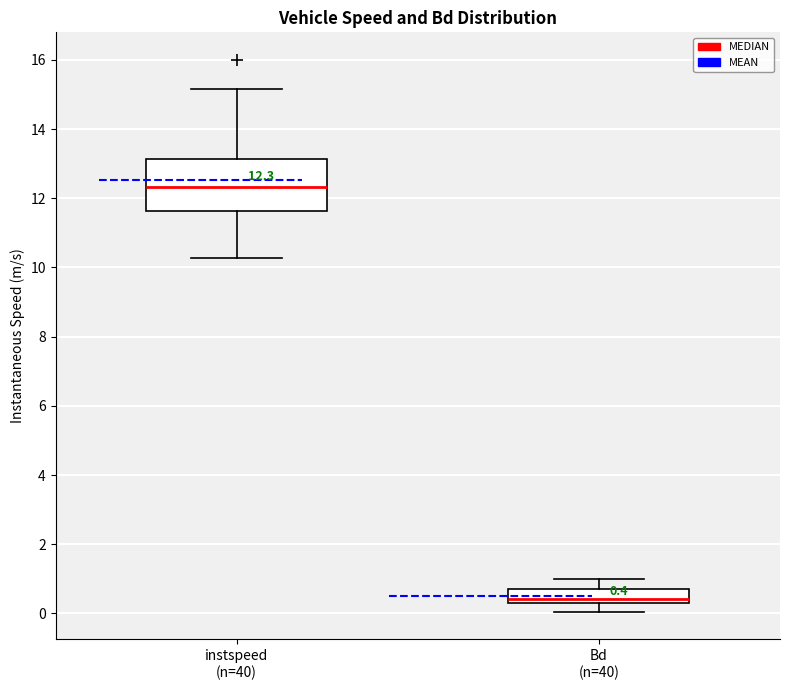

Which box has the lowest median line?

Bd (n=40)